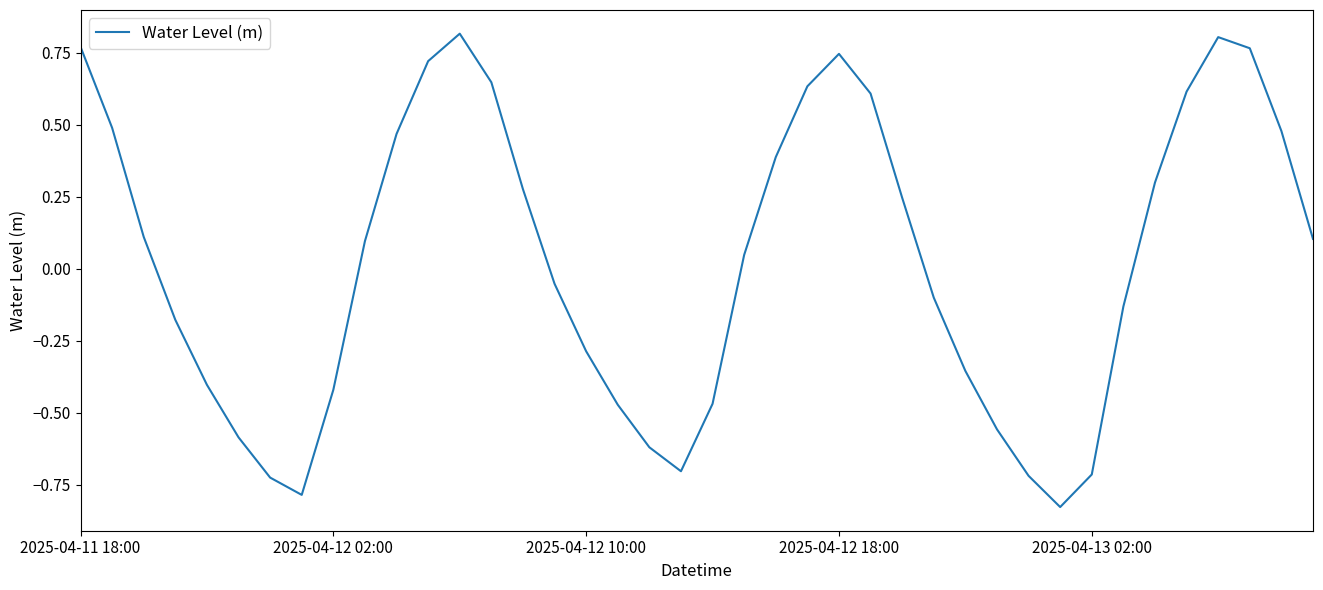

What is the difference between the maximum and minimum values?

1.6